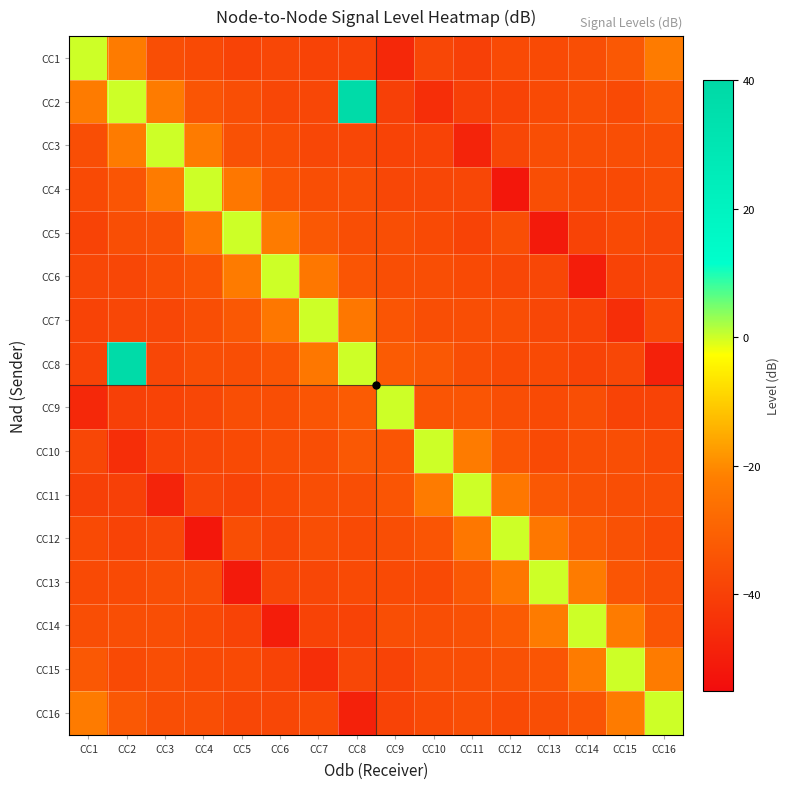

Which series has the largest total across all categories?

CC2